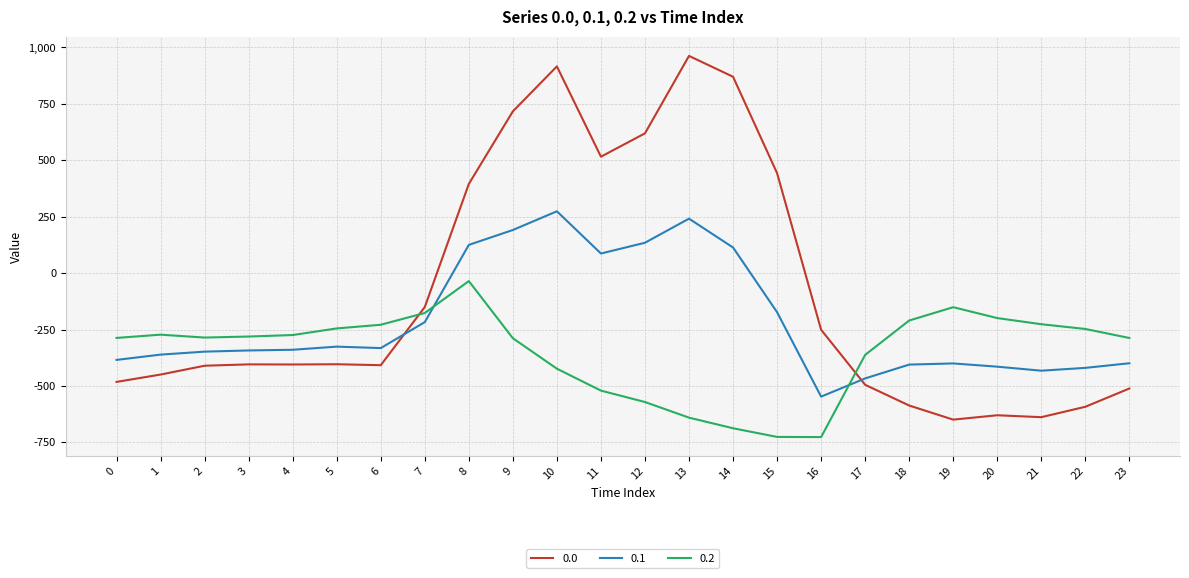

Is it true that 0.0 equals 264.9 at 12?

False